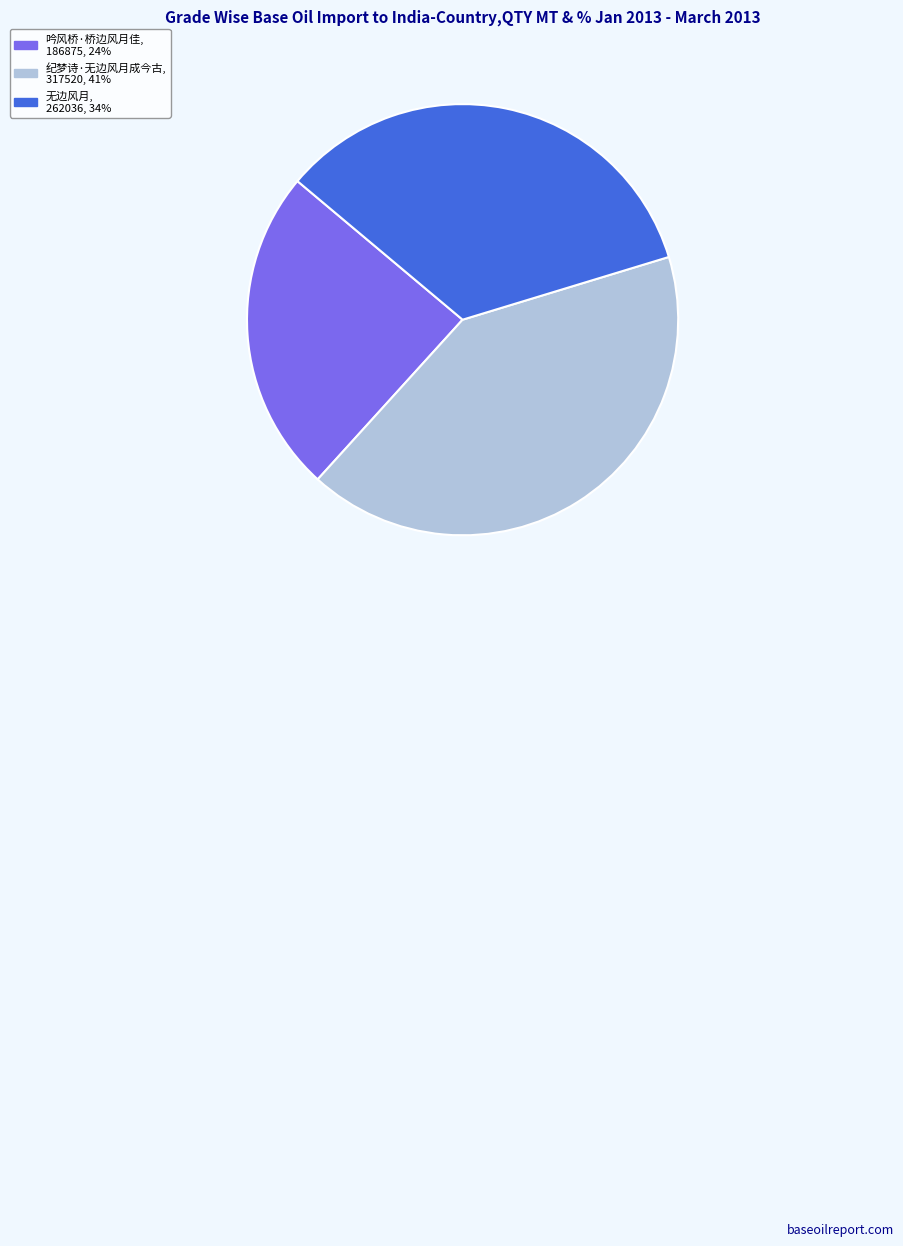

What is the smallest slice in the pie chart?

吟风桥·桥边风月佳